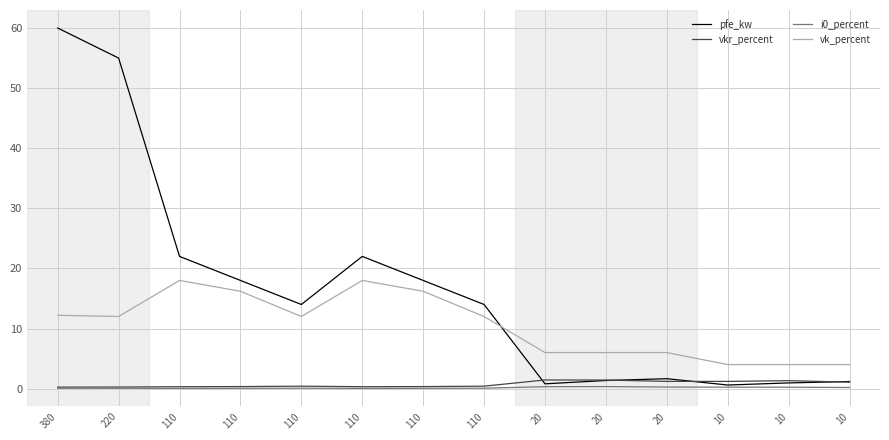

How many lines are shown in the chart?

4